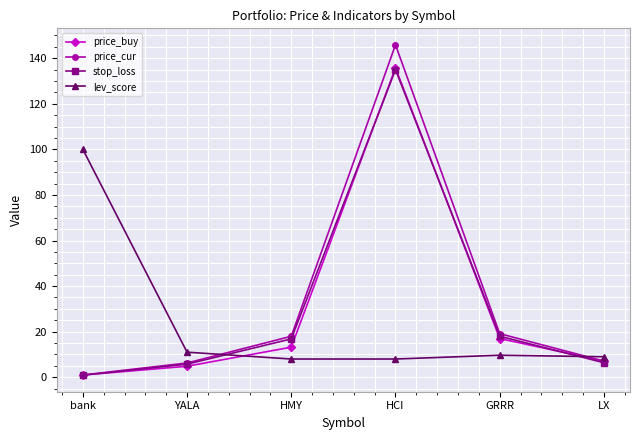

What are all the series names shown in the legend?

price_buy, price_cur, stop_loss, lev_score